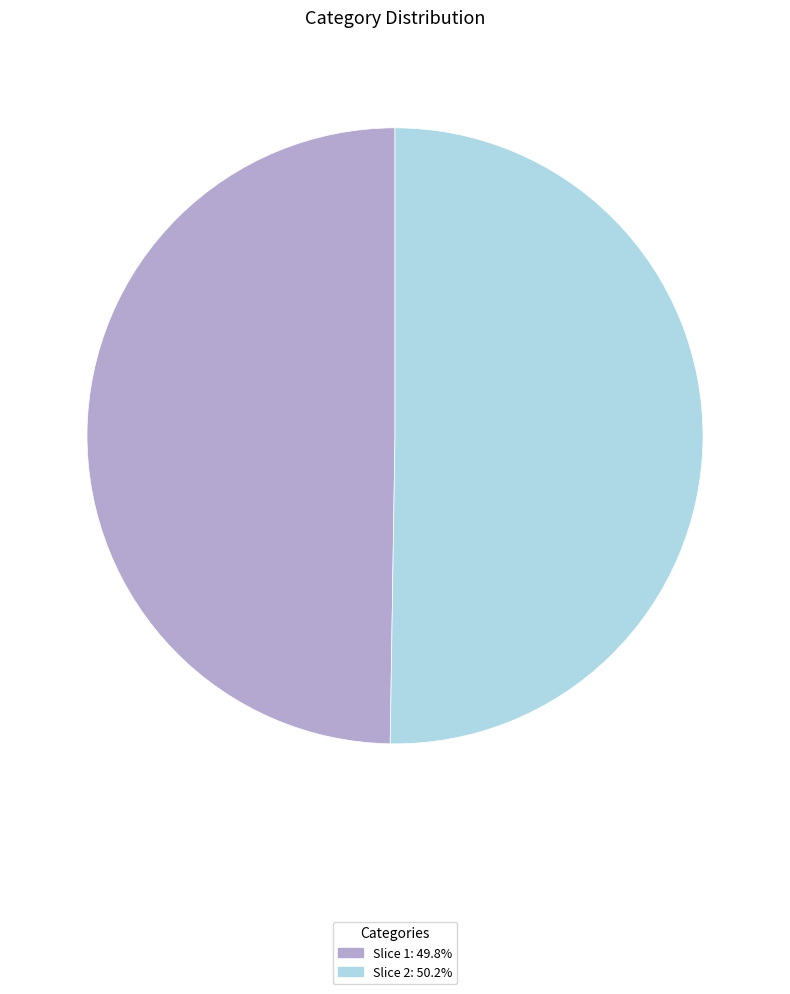

Do Slice 2: 50.2% and Slice 1: 49.8% together represent more than half of the pie?

Yes